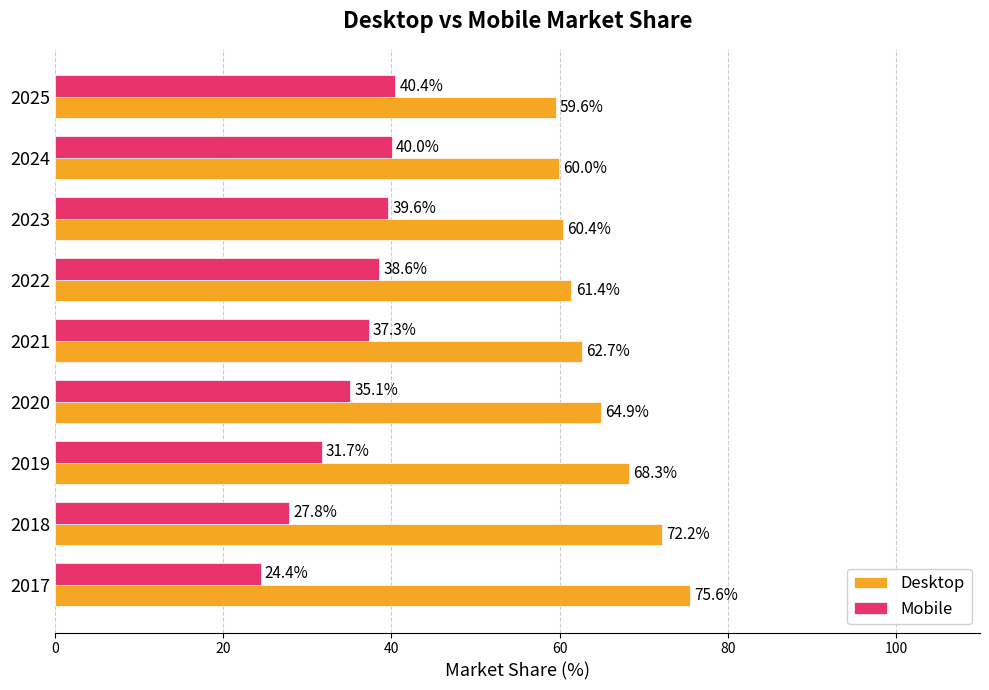

The Desktop series shows 61.4 at 2022. True or false?

True